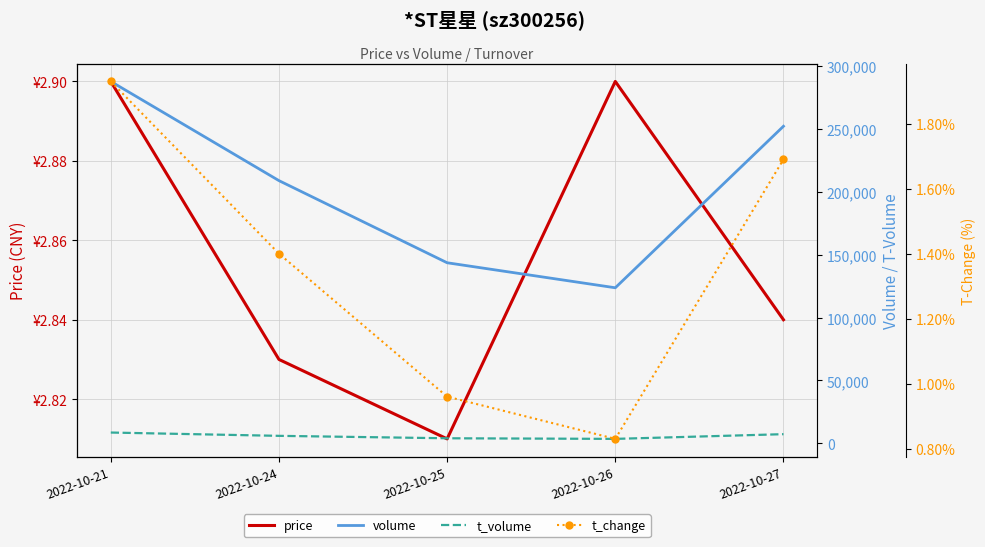

At how many categories does at least one series exceed 141618?

4